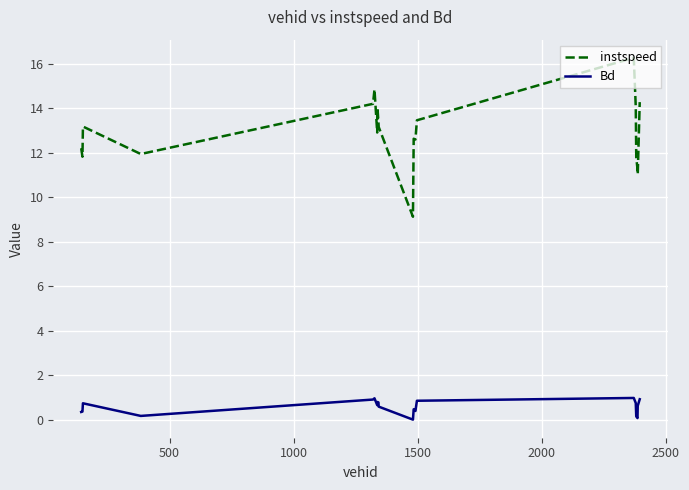

Which series has the widest spread of values?

instspeed